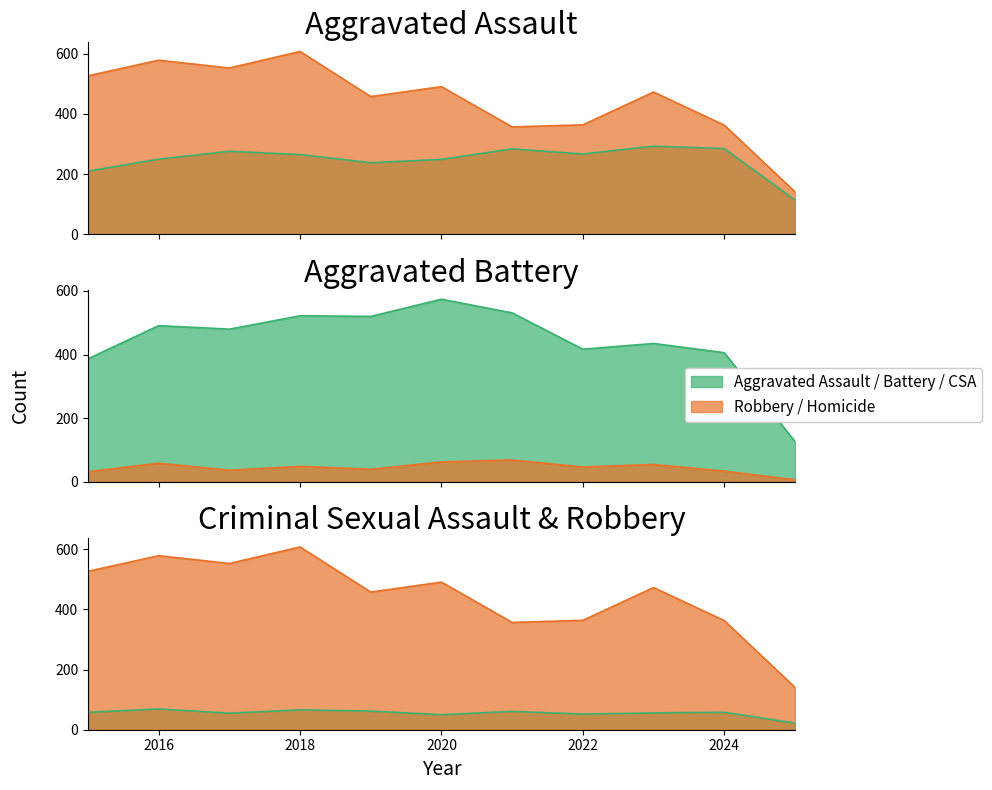

Where does the Homicide series first go above 47?

2016